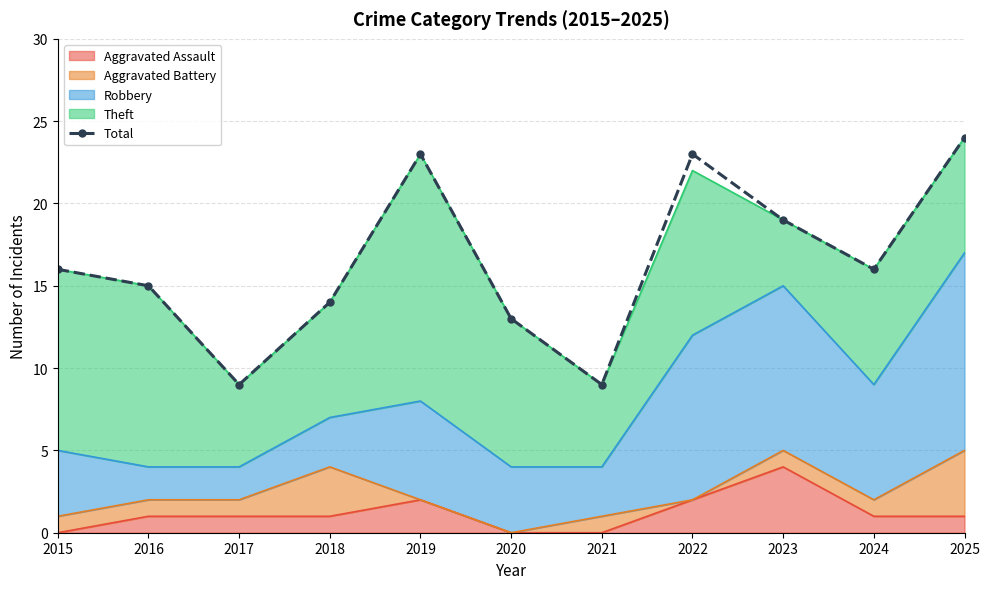

Between 2015 and 2022, which is larger?

2022